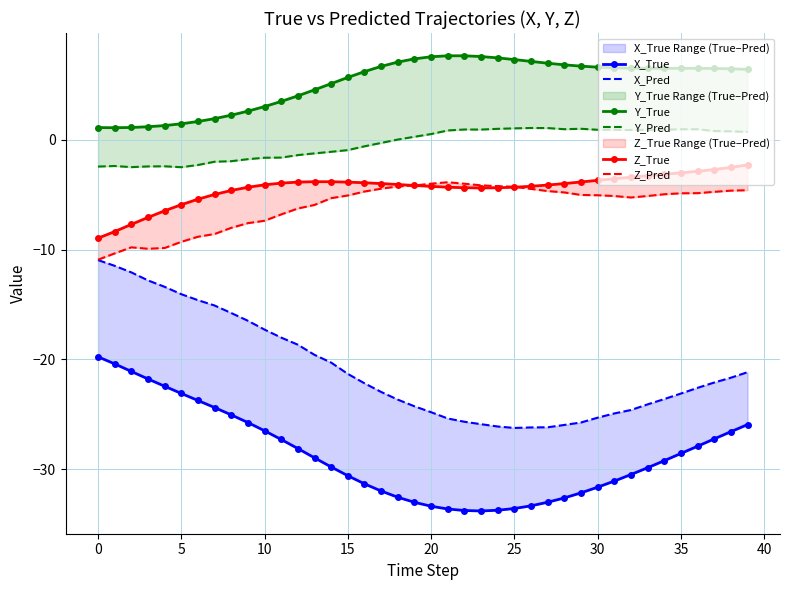

How many lines are shown in the chart?

6